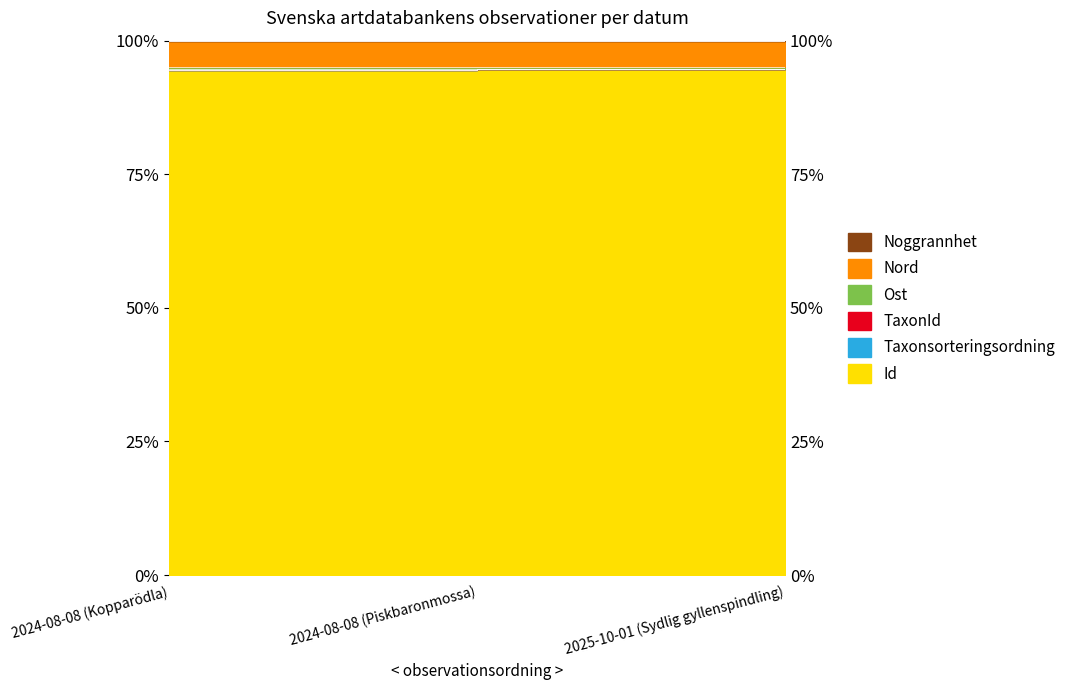

What is the total value across all series at 2025-10-01 (Sydlig gyllenspindling)?

290.5